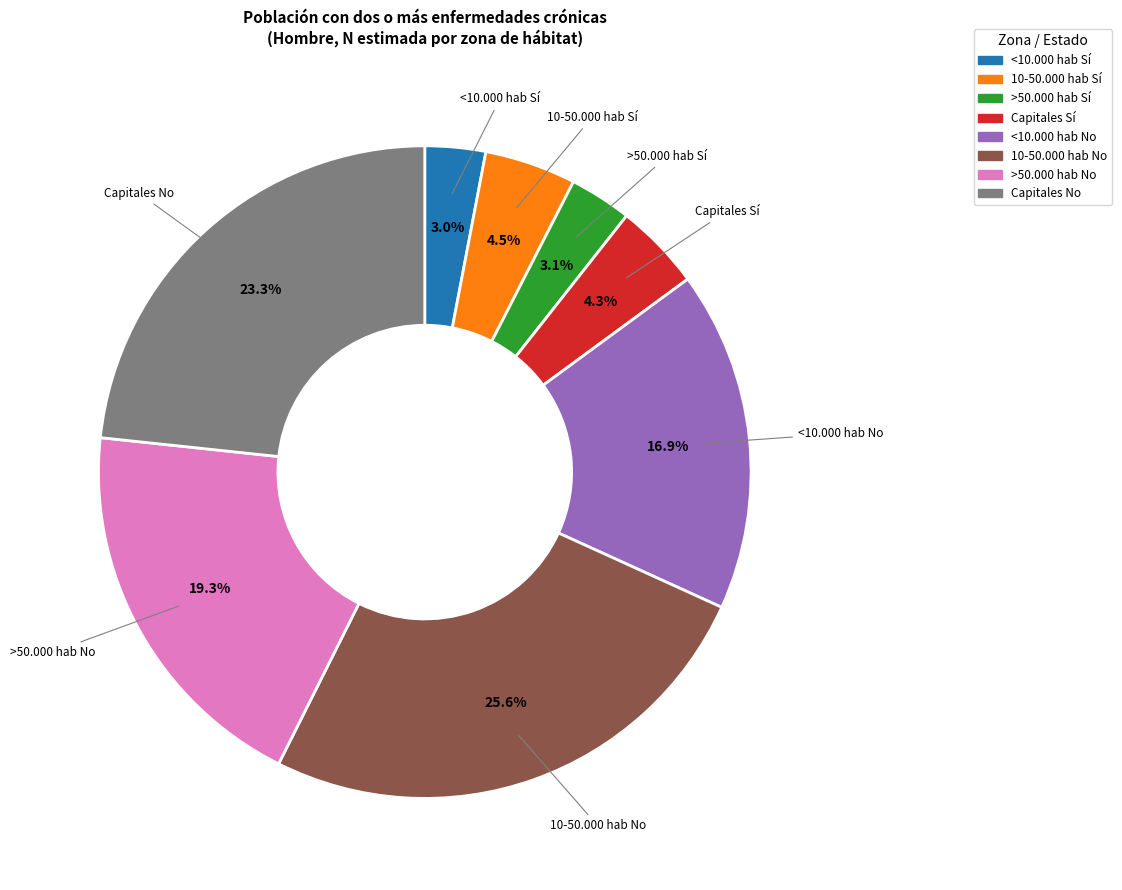

Does any single category account for the majority?

No